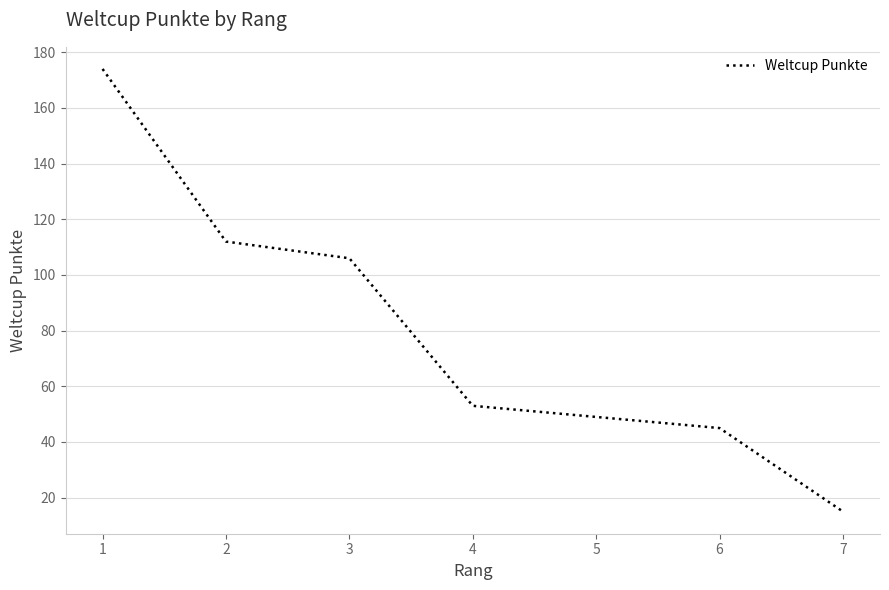

What is the maximum value shown in the chart?

174